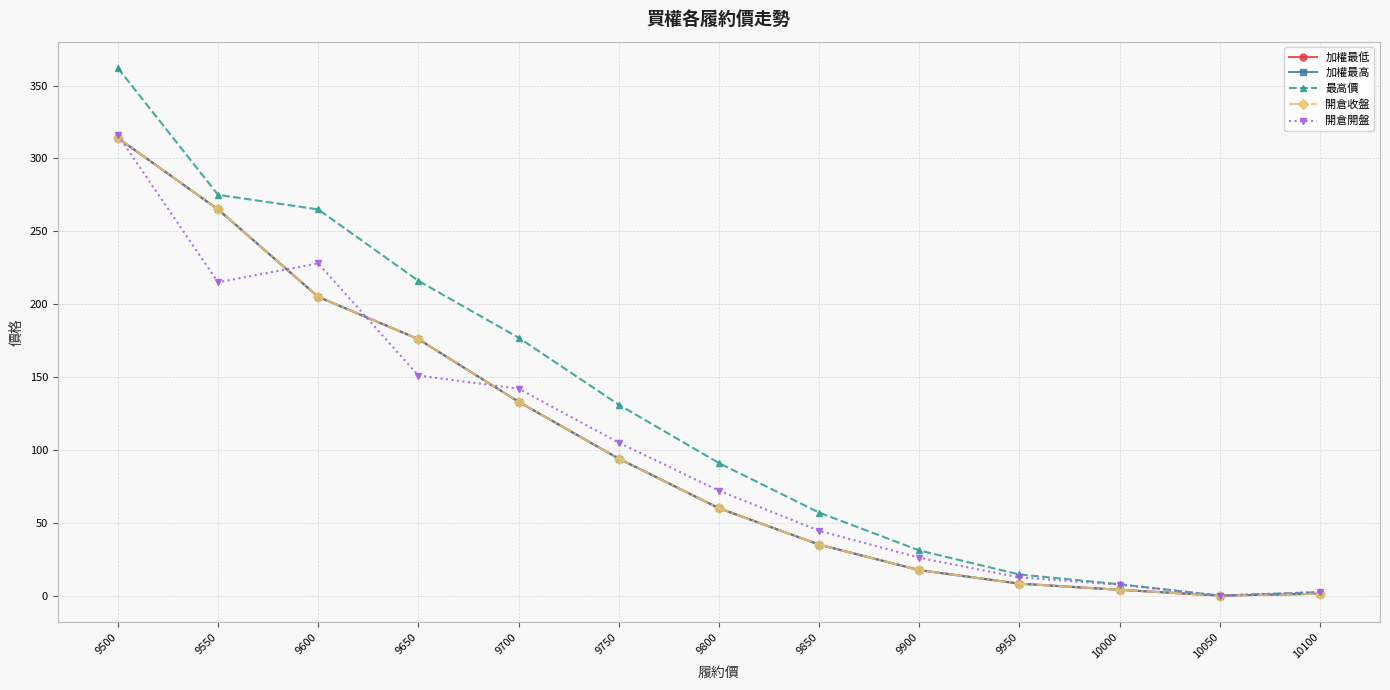

What is the value of the 加權最低 point at the 7th from the left?

60.0